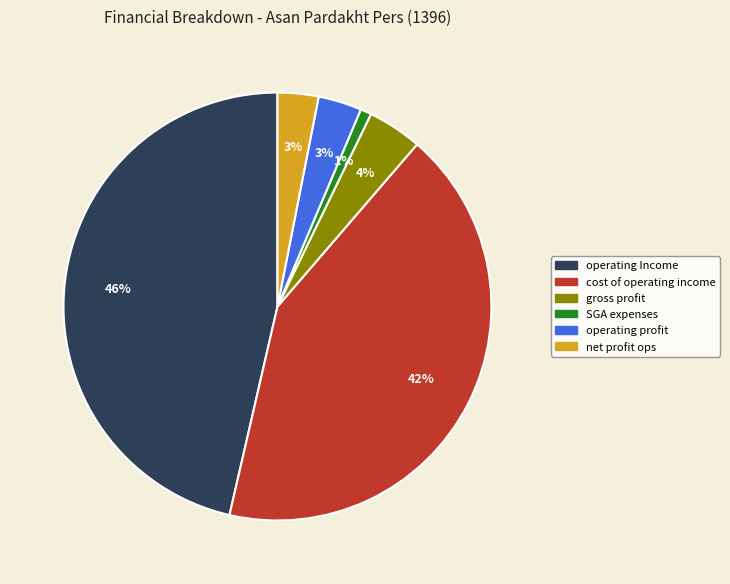

To the nearest percent, what is the average slice percentage?

17%